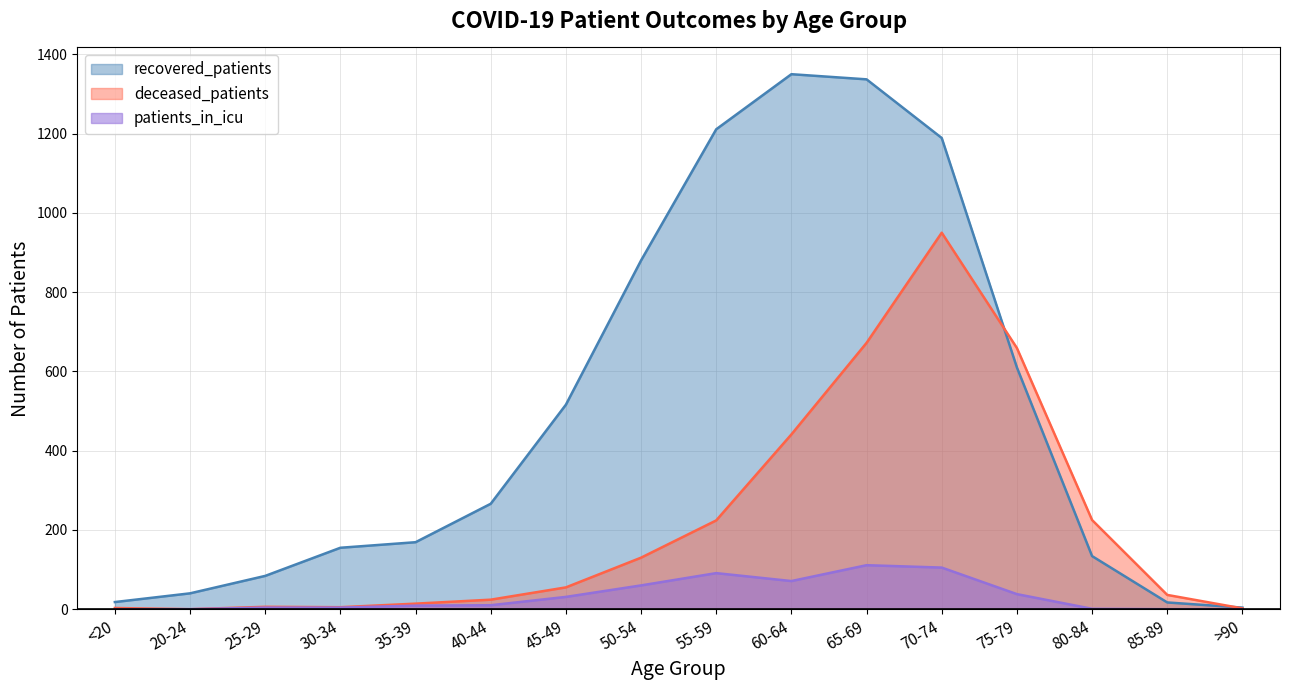

Where do recovered_patients and deceased_patients first cross each other?

70-74 and 75-79